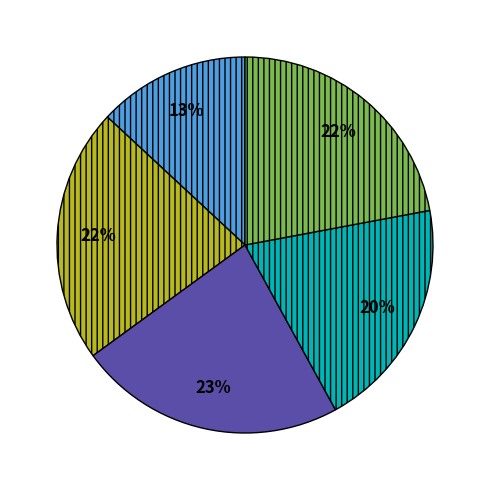

Is there any slice that represents more than half of the pie?

No